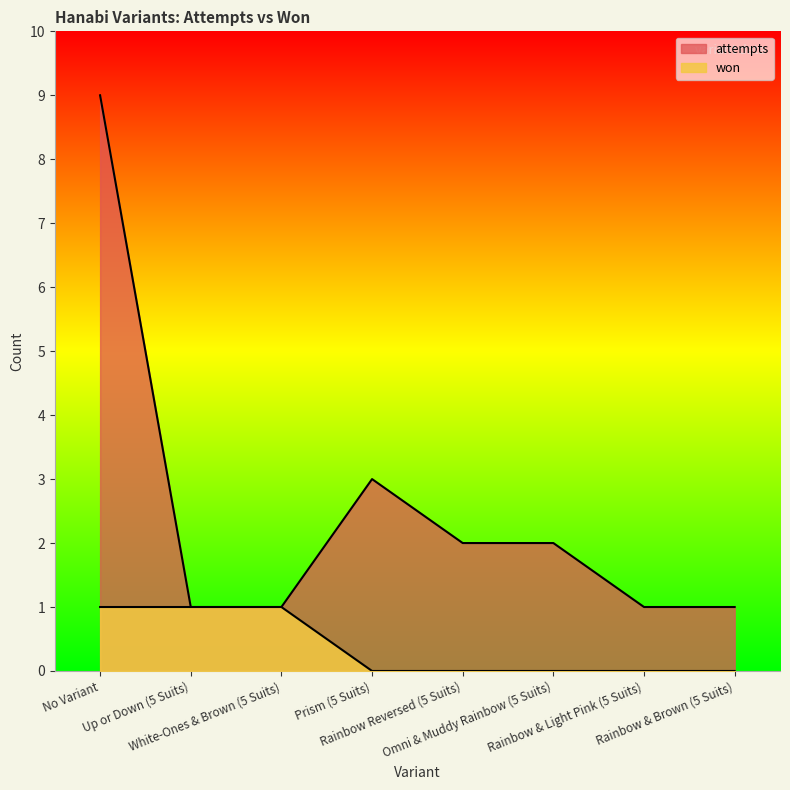

Which series has the widest spread of values?

attempts